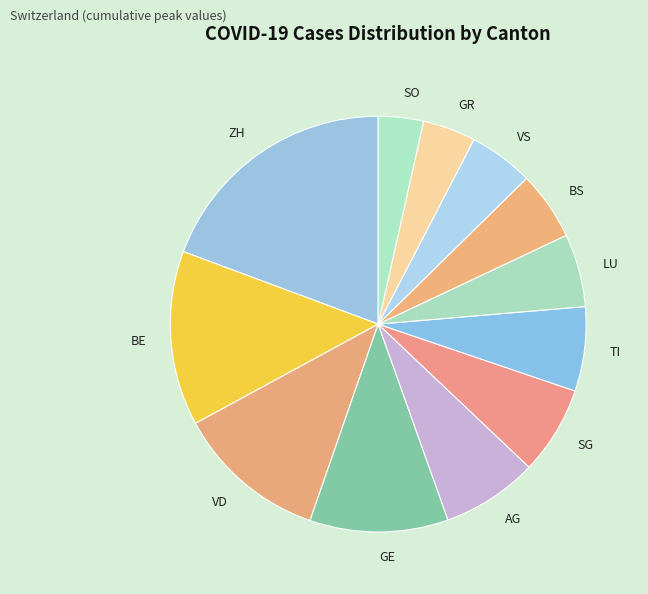

Is it true that SO is 4% of the pie?

True